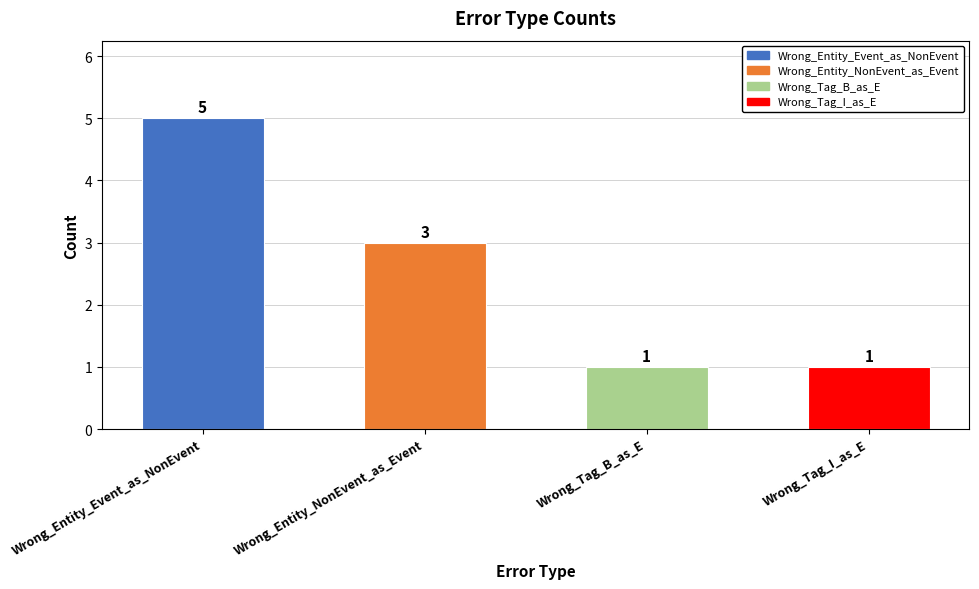

What is the maximum value shown in the chart?

5